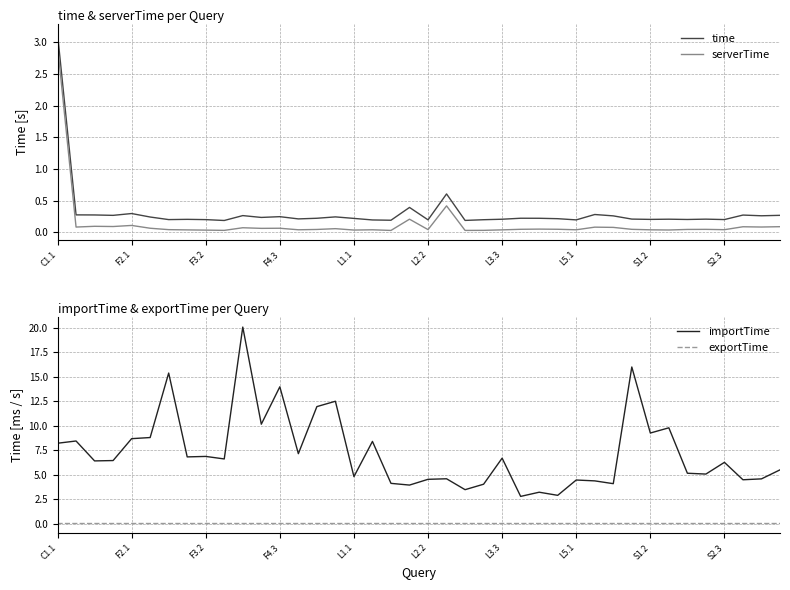

Which category has the highest value in the serverTime series?

C1.1